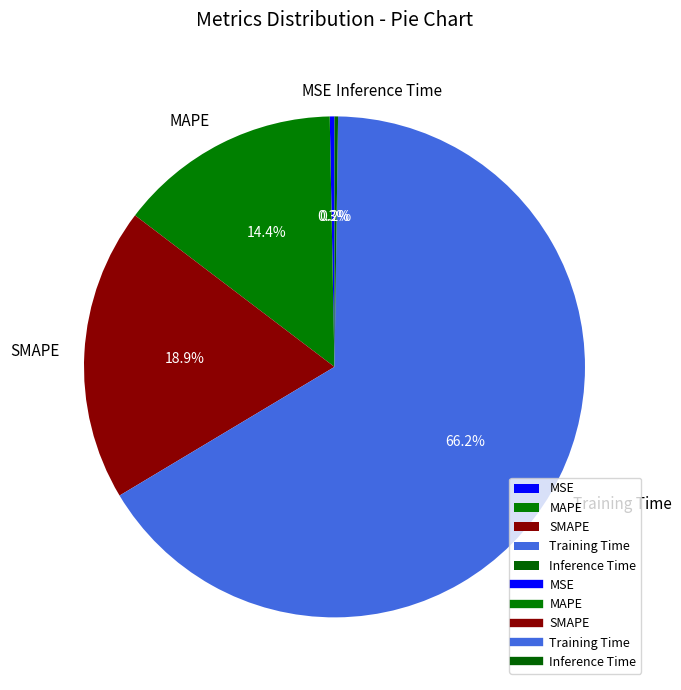

Which slice represents more than half of the pie?

Training Time